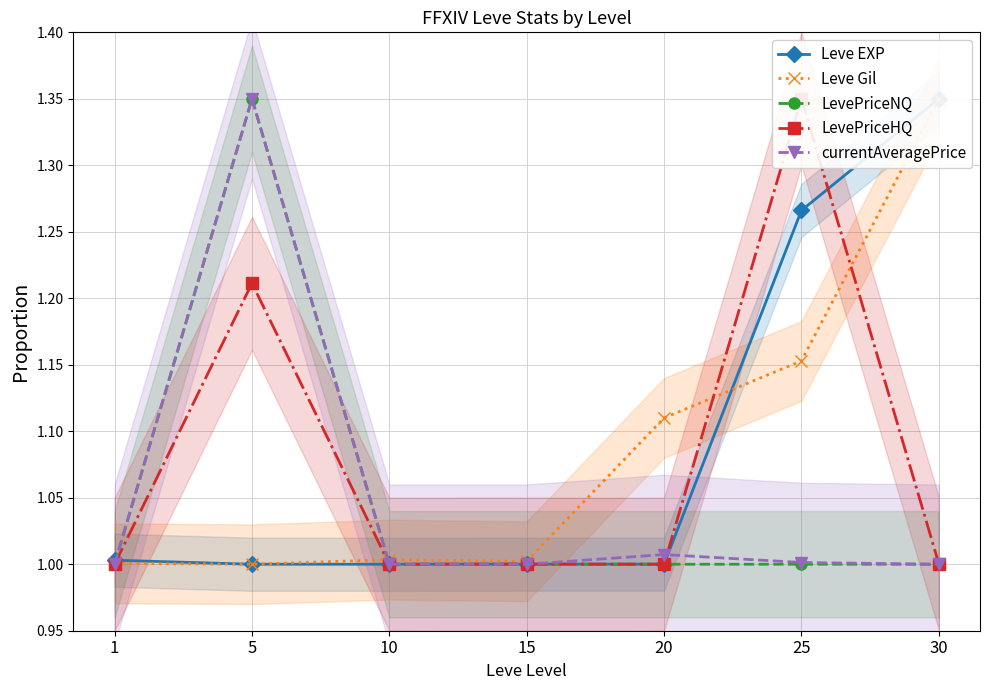

At which category is the sum across all series the highest?

5